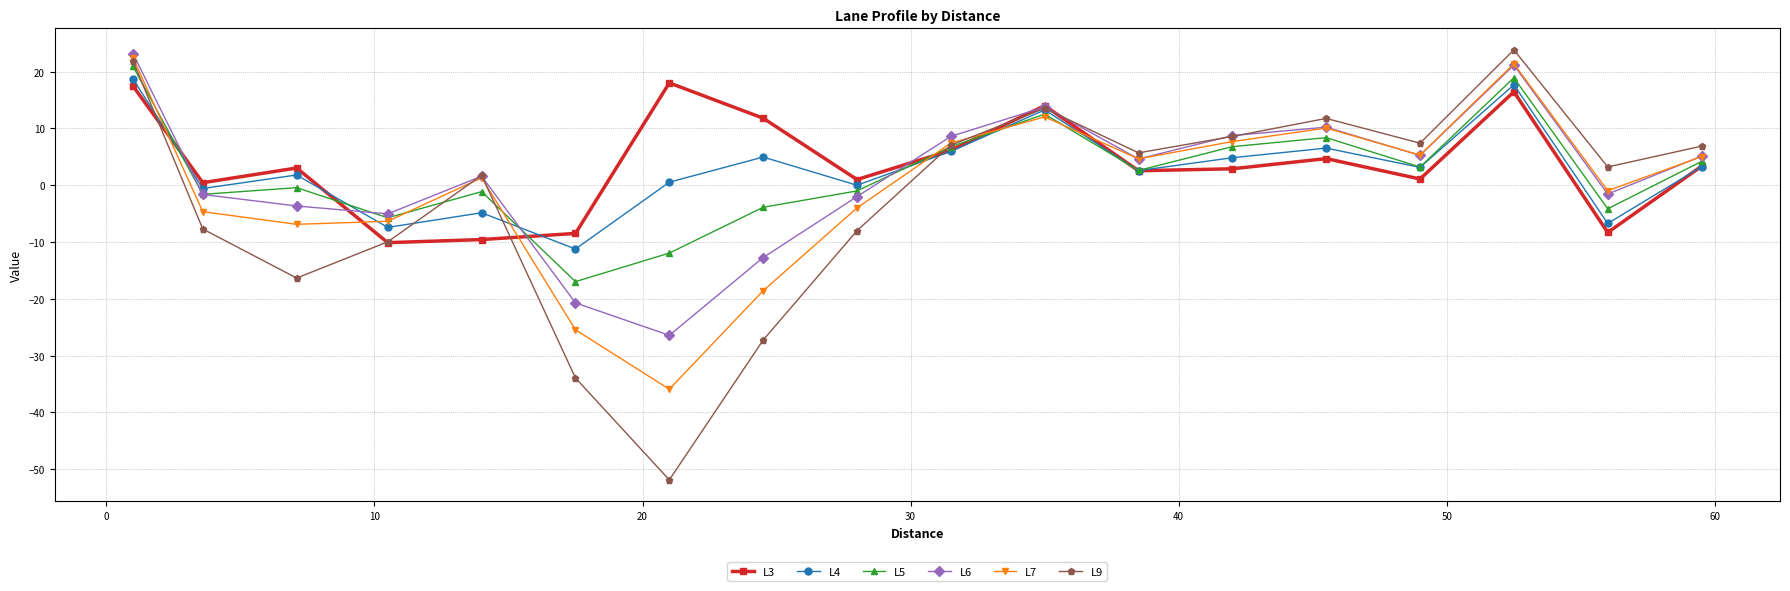

True or false: L7 has more than 0 interior local peaks.

True